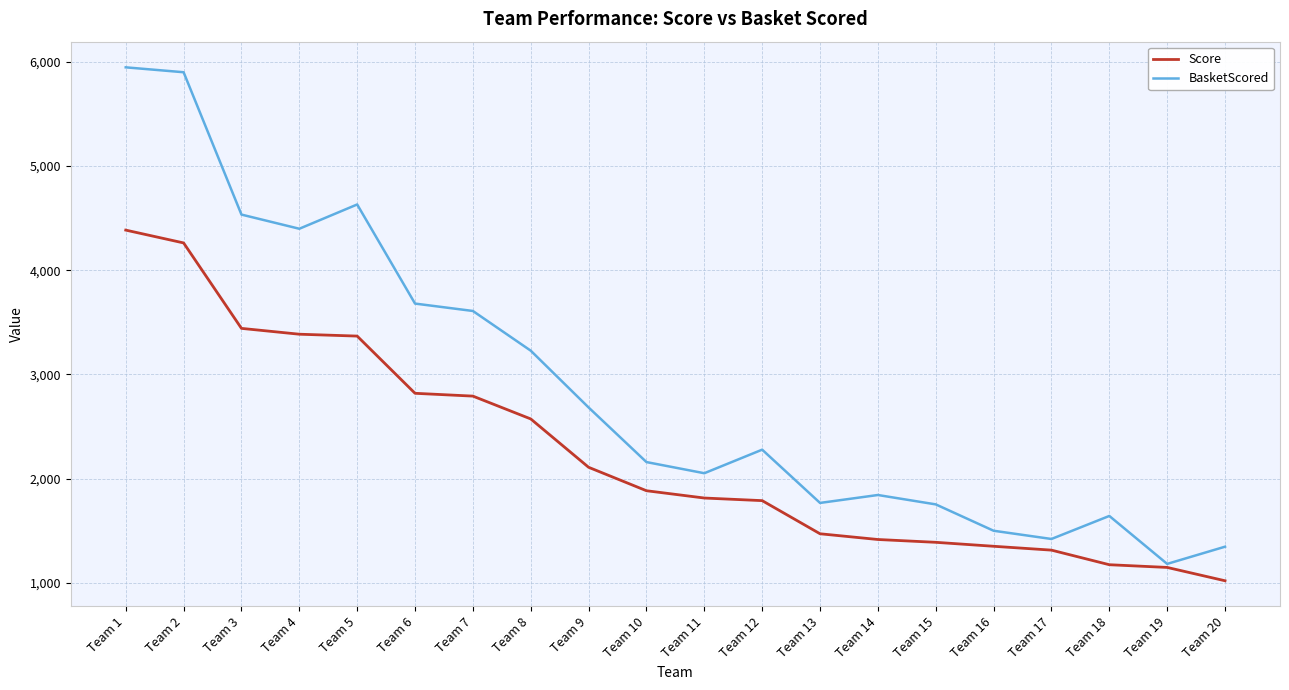

What is the difference between the maximum and second lowest values in the Score series?

3237